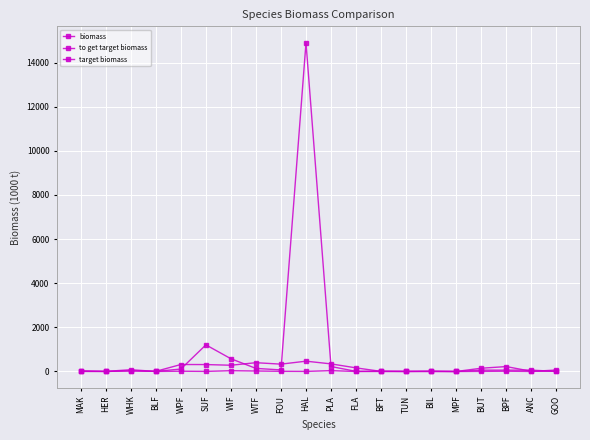

Which has a higher value, MPF or SUF?

SUF